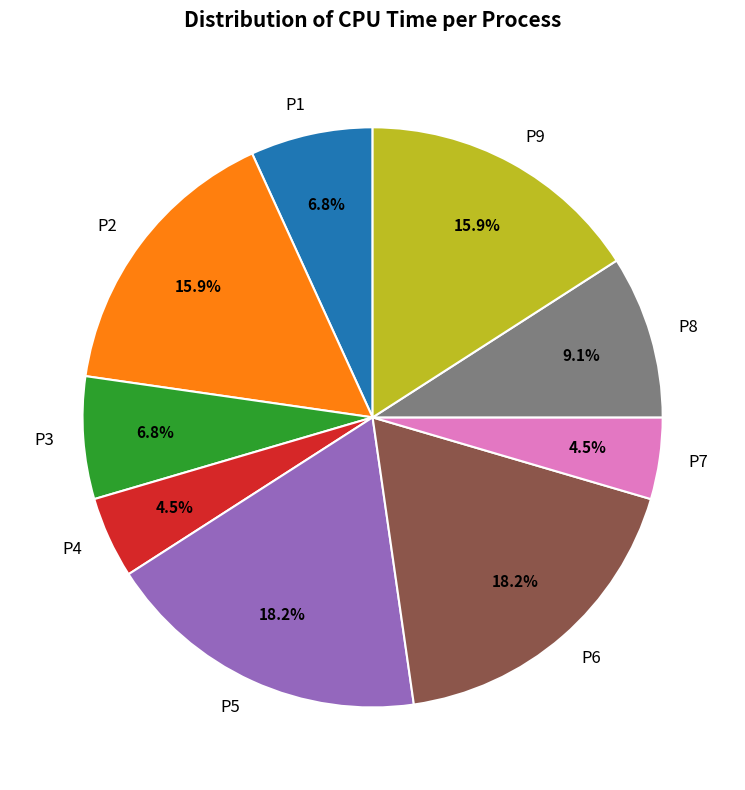

Does any single category account for the majority?

No